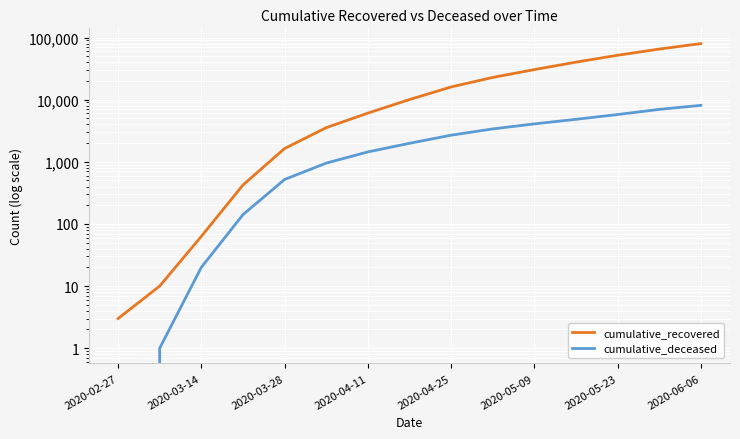

Is this an area chart (filled region under the line)?

No